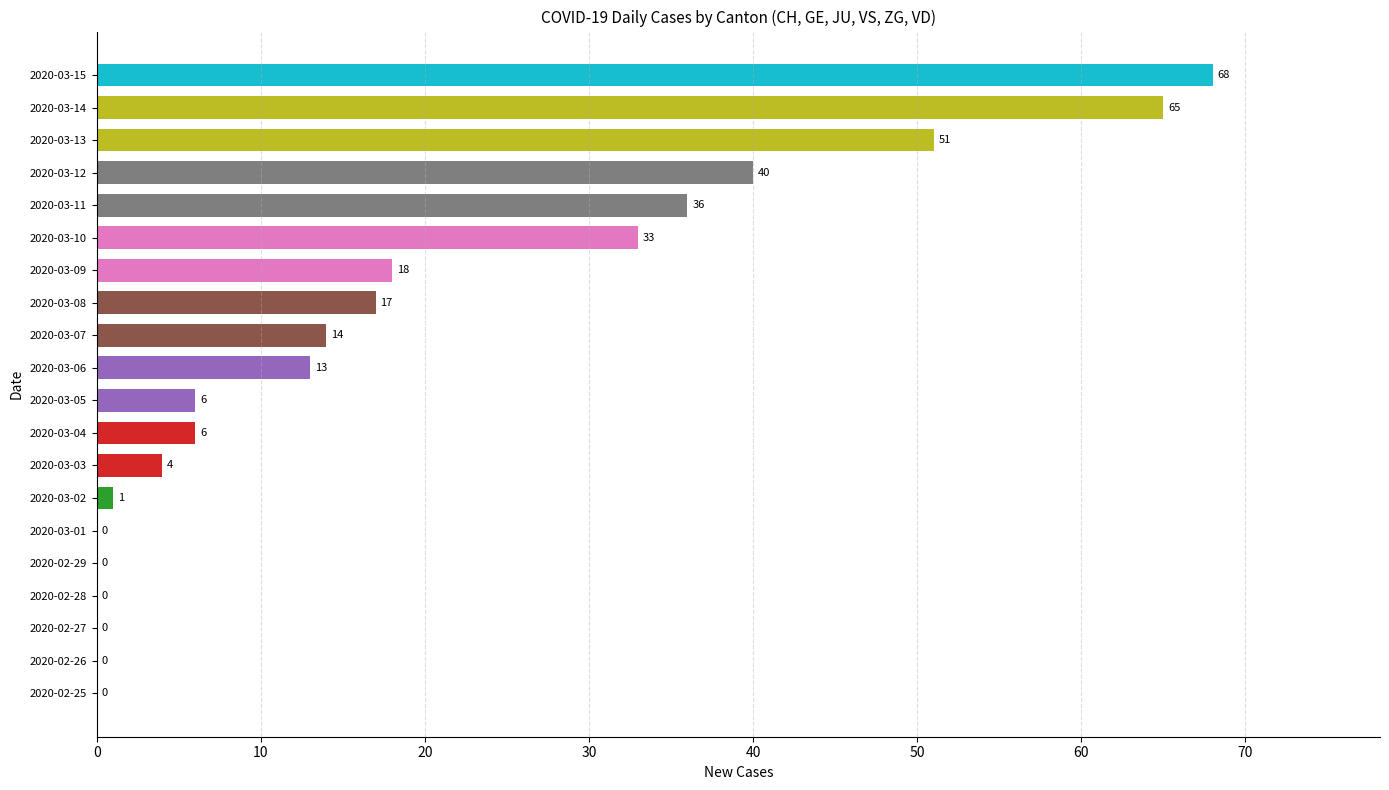

Reading bottom to top, extract all data points from this chart.

2020-02-25=0	2020-02-26=0	2020-02-27=0	2020-02-28=0	2020-02-29=0	2020-03-01=0	2020-03-02=1	2020-03-03=4	2020-03-04=6	2020-03-05=6	2020-03-06=13	2020-03-07=14	2020-03-08=17	2020-03-09=18	2020-03-10=33	2020-03-11=36	2020-03-12=40	2020-03-13=51	2020-03-14=65	2020-03-15=68